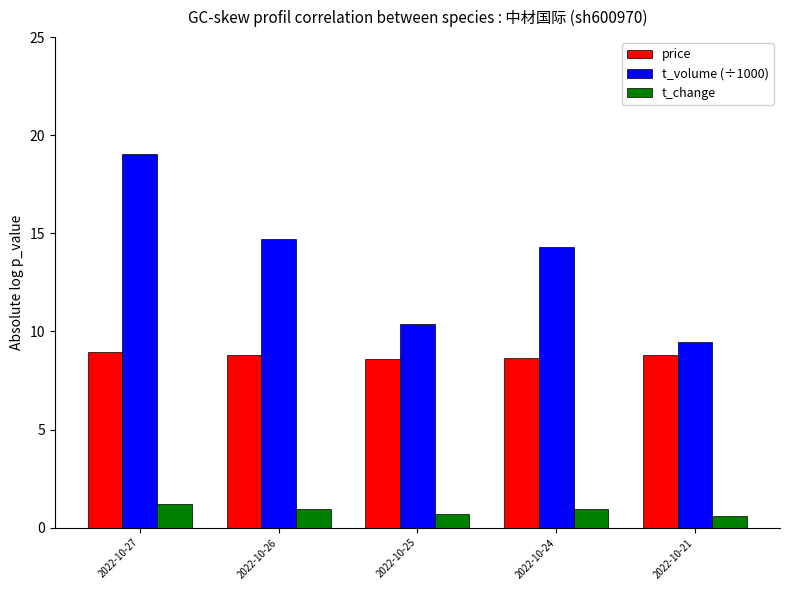

What is the value of the t_volume (÷1000) bar at the 3rd from the left?

10.4